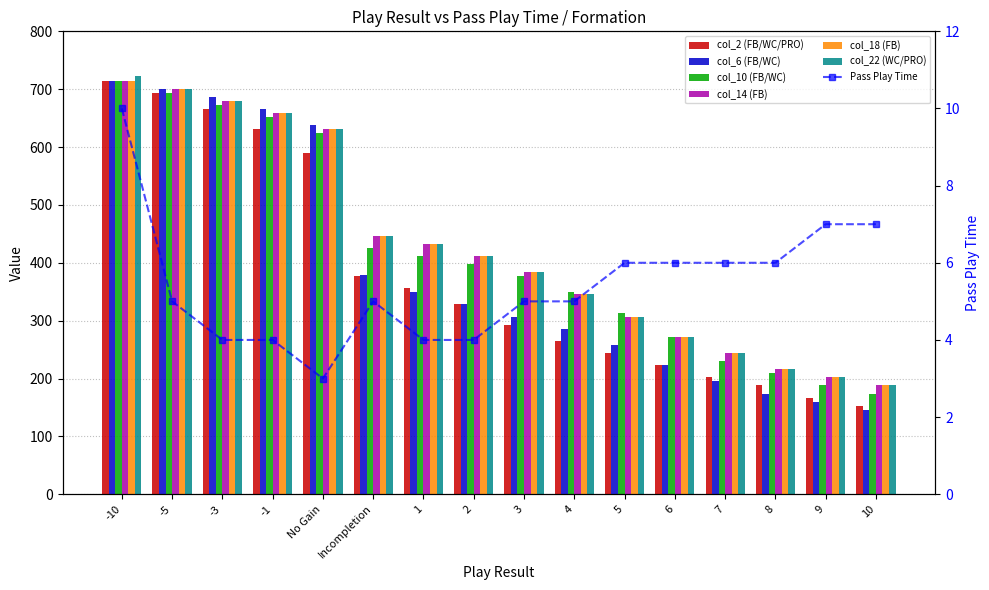

True or false: col_22 (WC/PRO) has a value of 157 at 5.

False